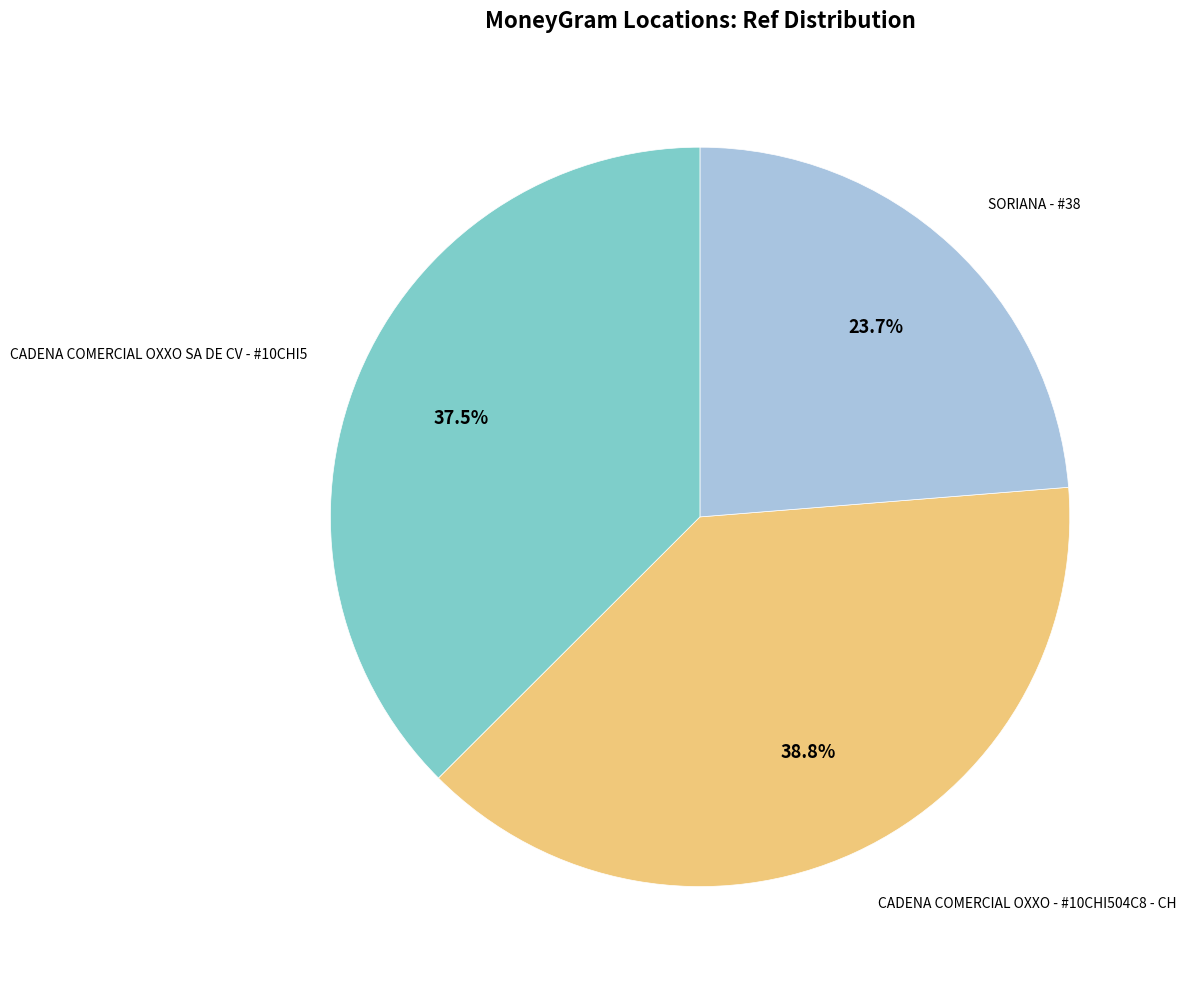

Is there a majority slice in this chart?

No